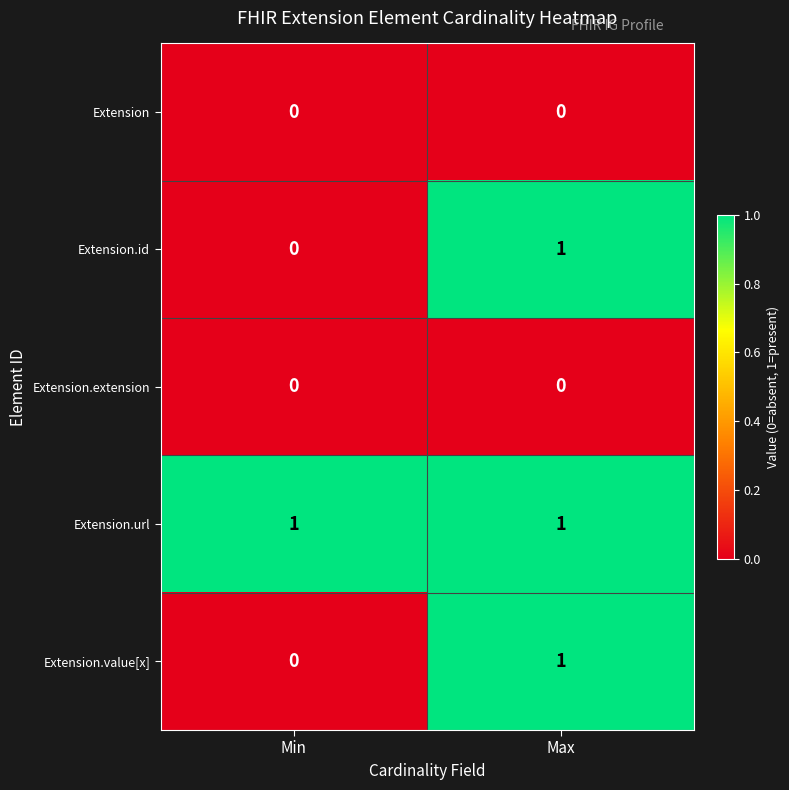

Which series has the largest total across all categories?

Extension.url